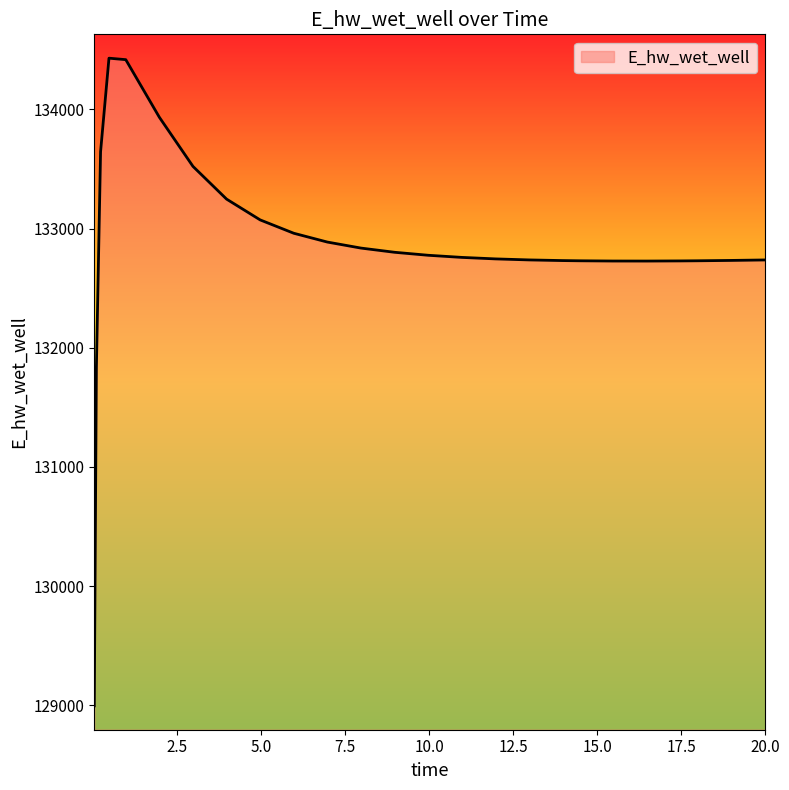

What is the smallest value displayed?

128996.1